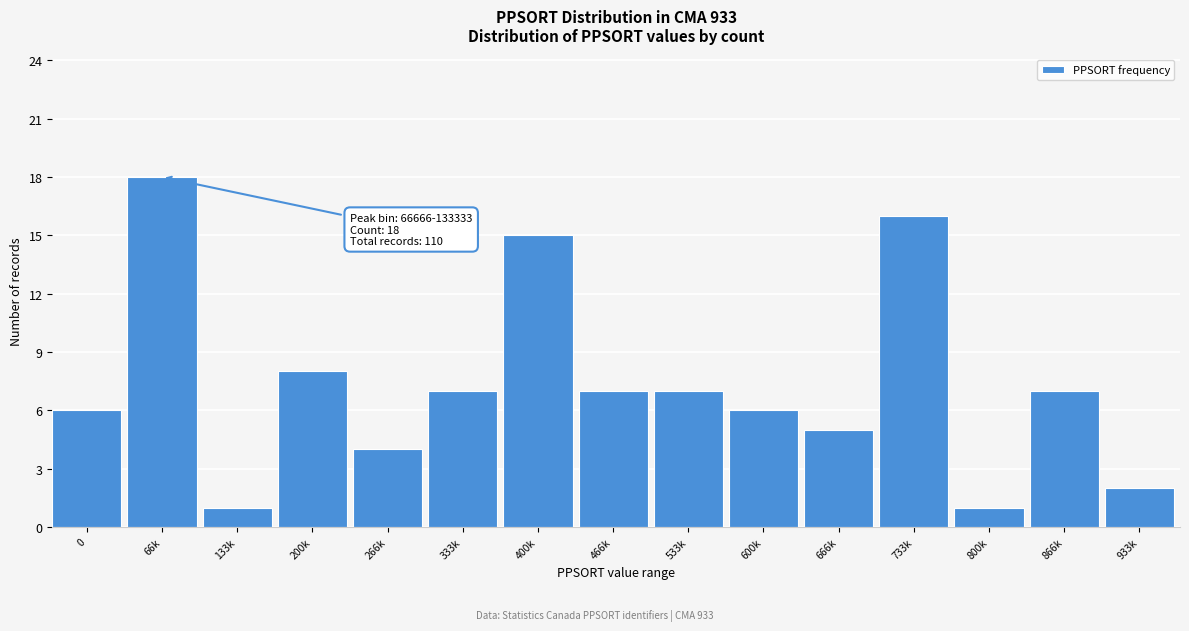

Reading left to right, transcribe all the data shown in this chart.

6	18	1	8	4	7	15	7	7	6	5	16	1	7	2